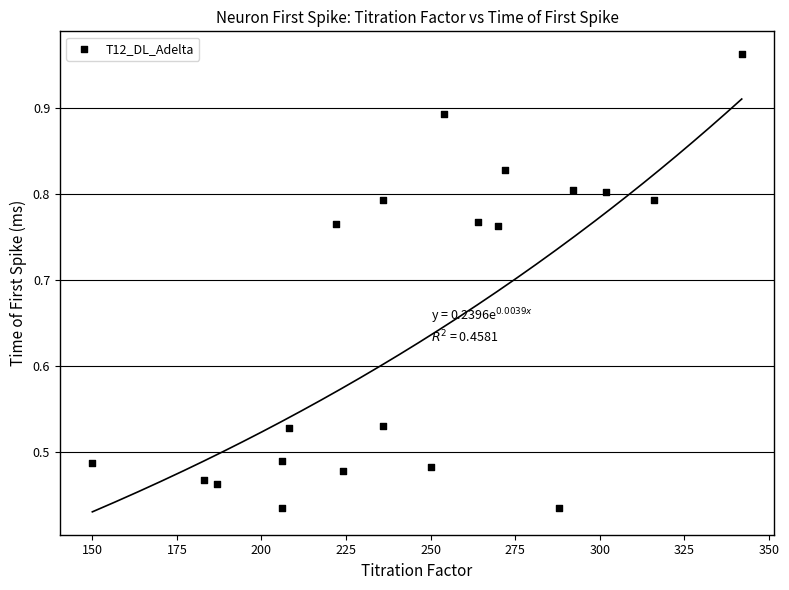

What is the range of X values (max minus min)?

192.0